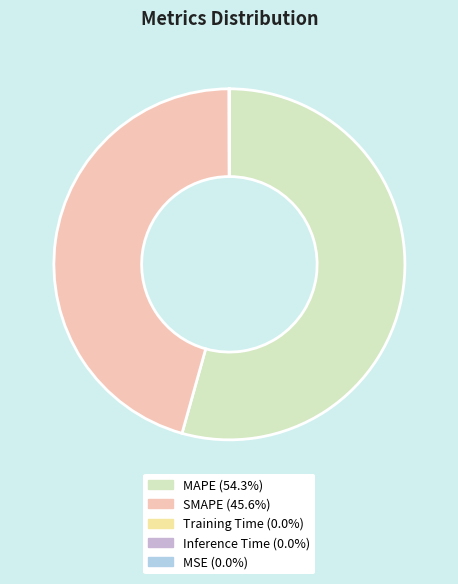

Which slice is the largest?

MAPE